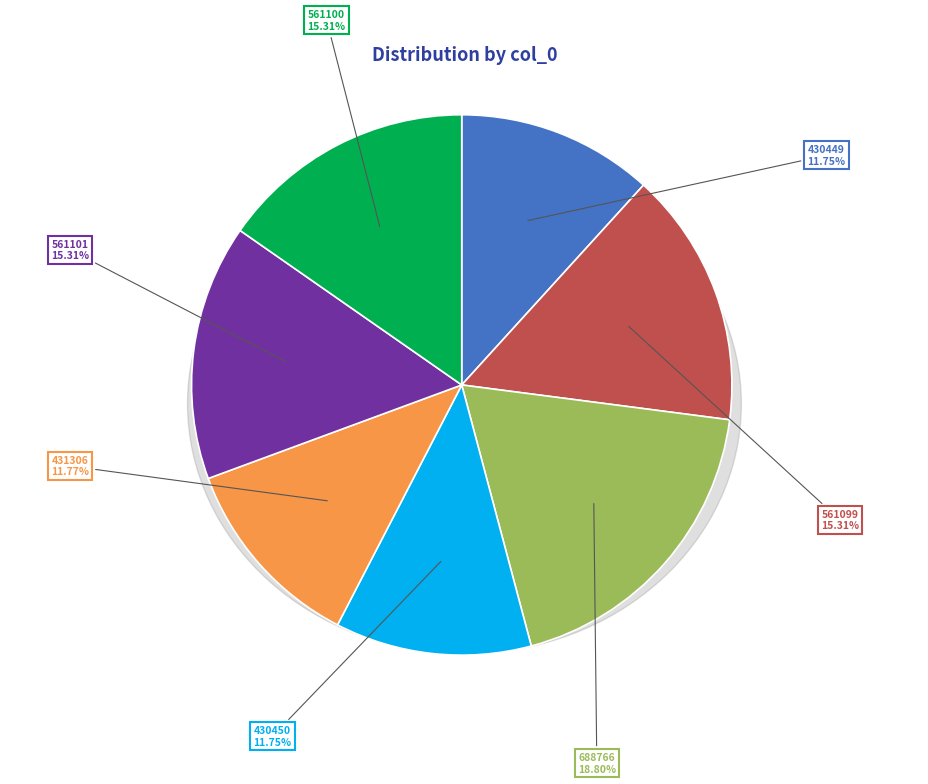

Which category has the smallest portion of the pie?

430449